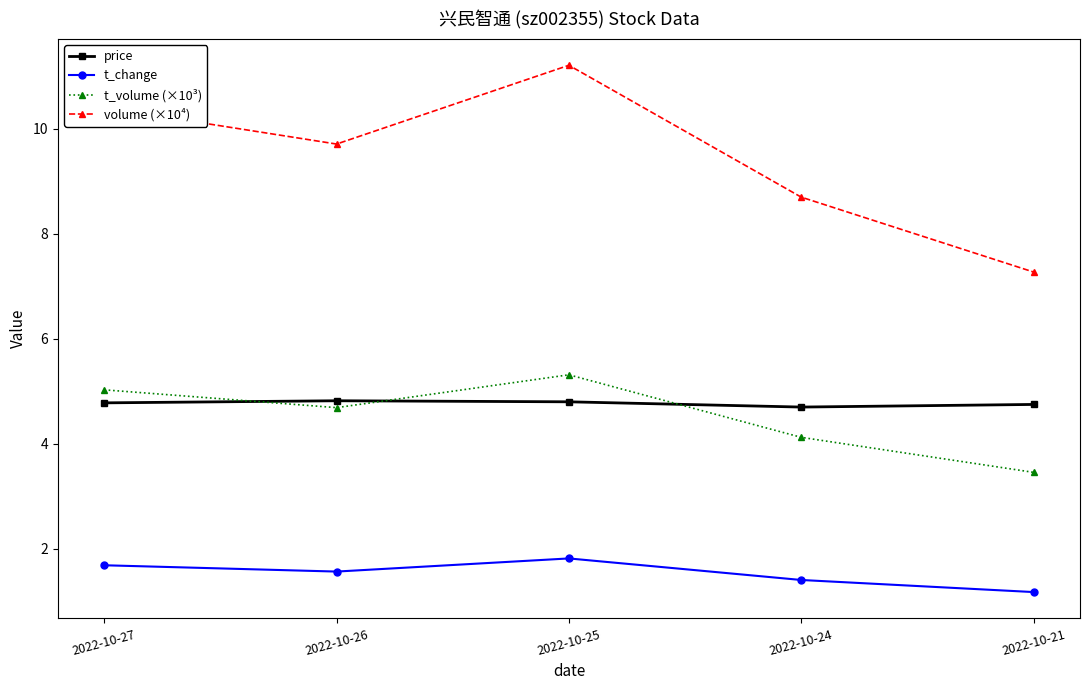

What is the spread (max minus min) of values at 2022-10-21?

6.1